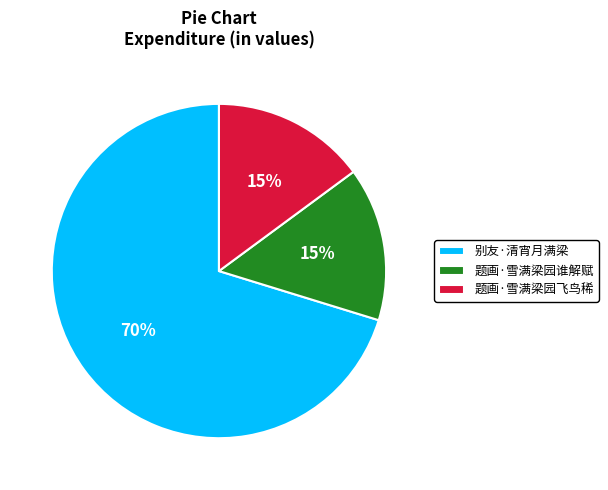

True or false: 题画·雪满梁园谁解赋 accounts for 15% of the total.

True